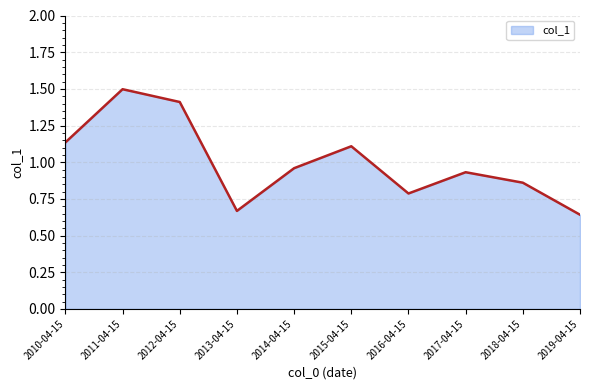

Which has a higher value, 2014-04-15 or 2019-04-15?

2014-04-15